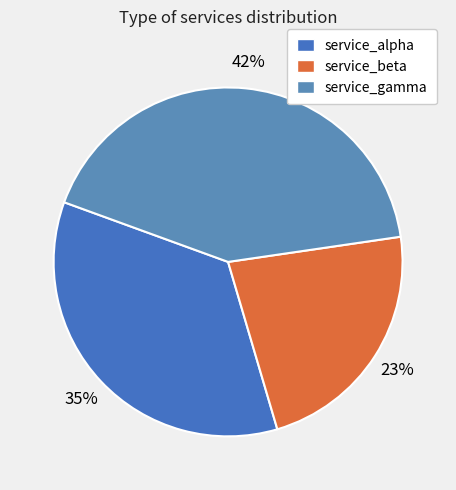

Does service_alpha represent more than half of the total?

No